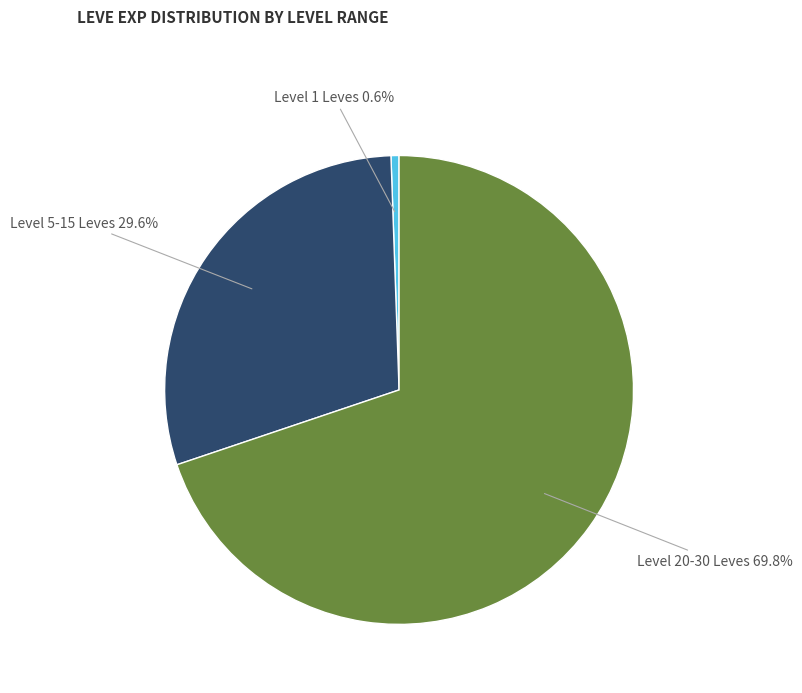

Is there a majority slice in this chart?

Yes